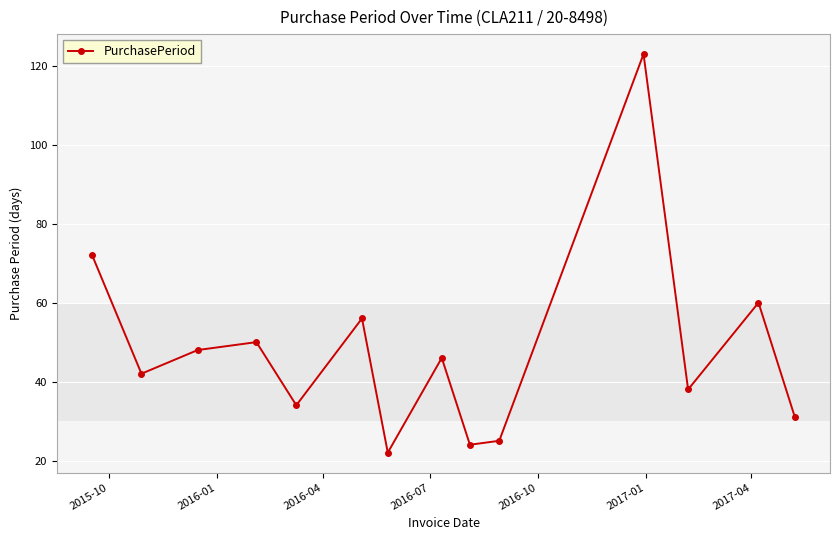

How many interior local peaks (higher than both neighbors) does the data have?

5